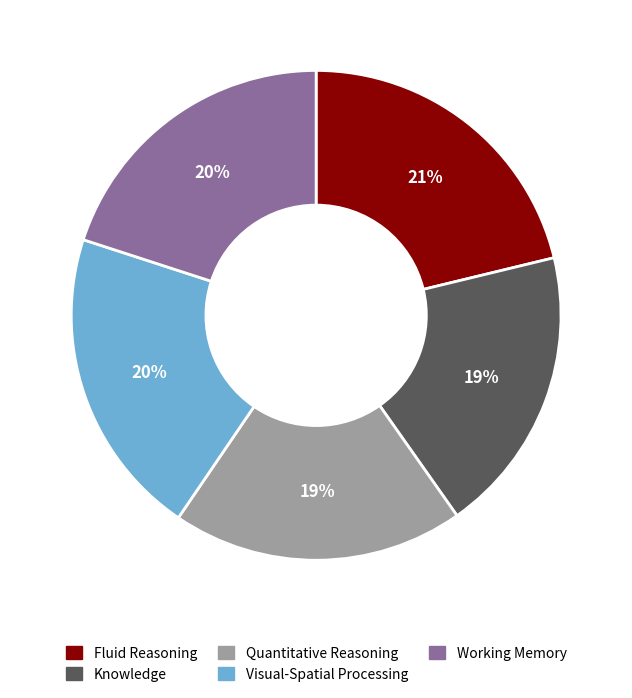

To the nearest percent, what is the combined percentage of Quantitative Reasoning and Knowledge?

38%